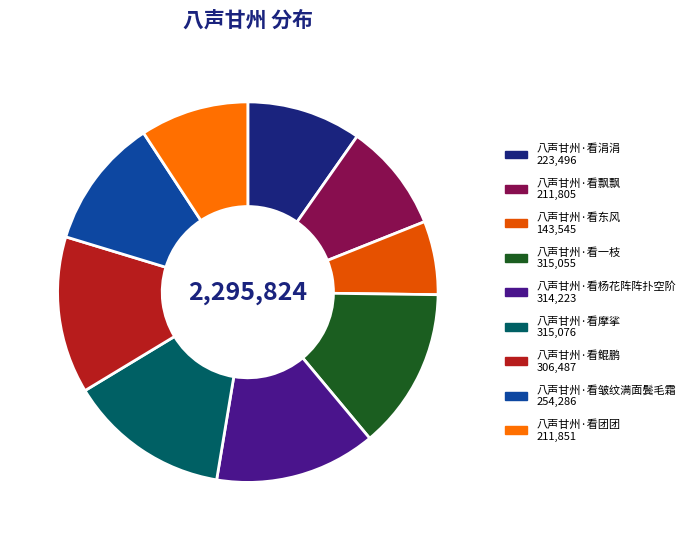

How many slices are in this pie chart?

9